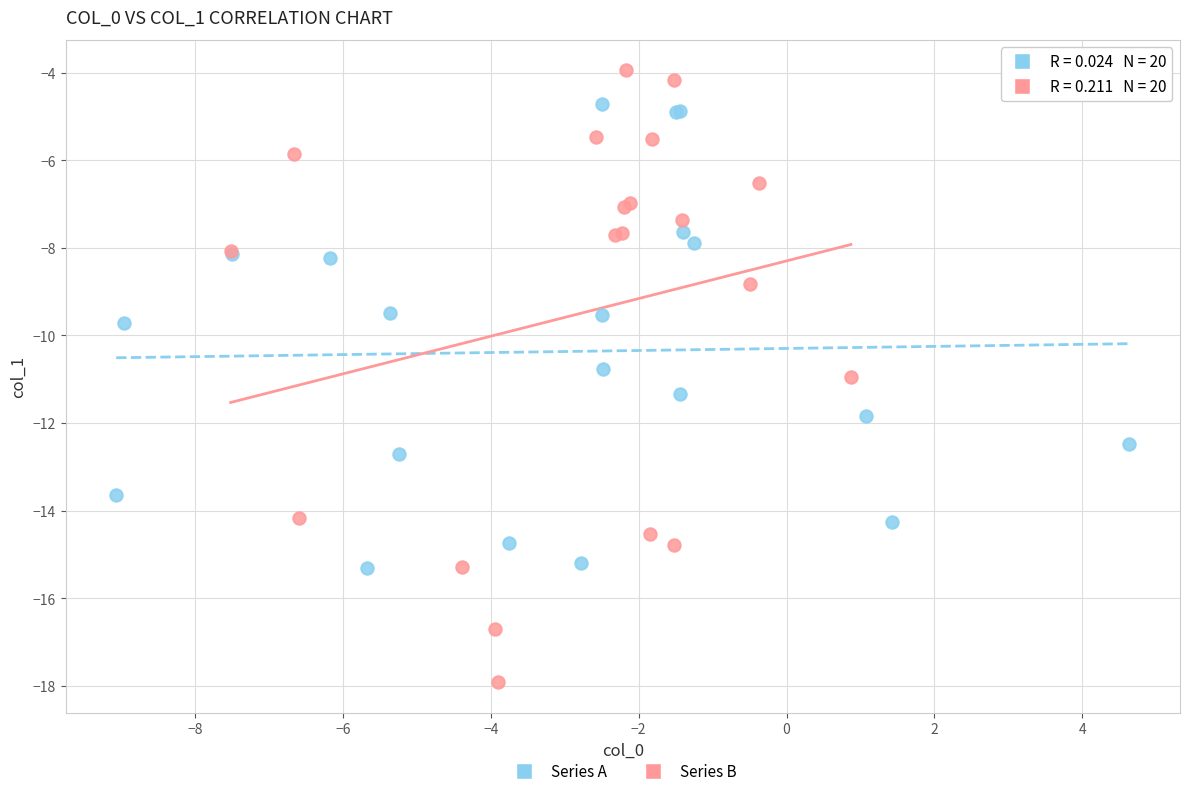

Which series reaches the maximum Y coordinate?

Series B